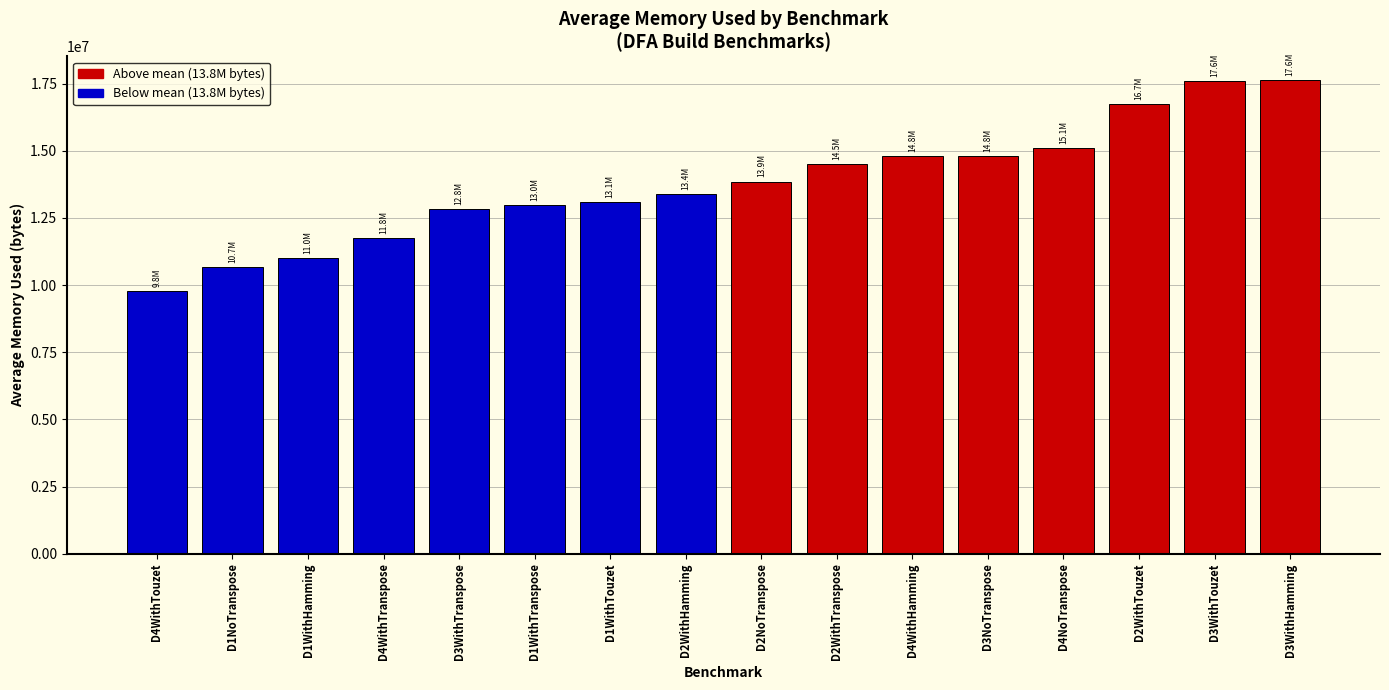

What is the change in value from D4WithTouzet to D3WithHamming?

+7857588.0